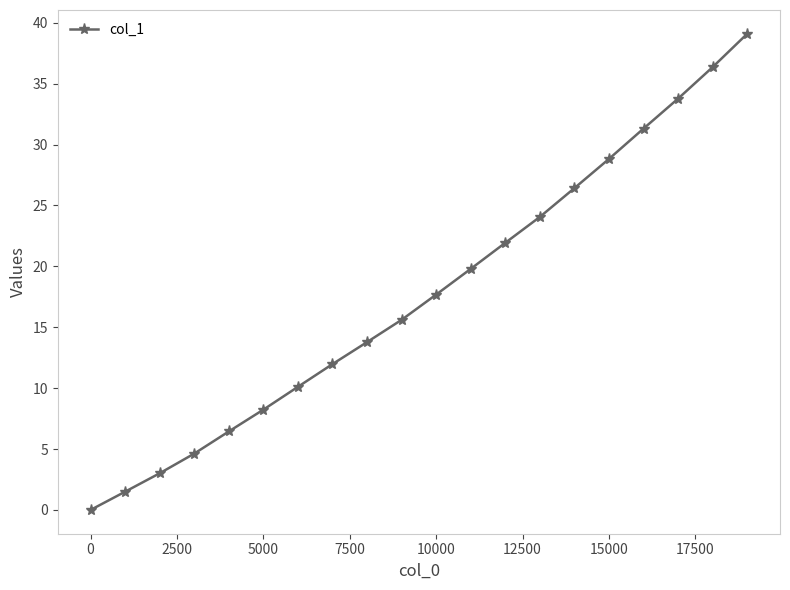

What is the value of the 9th point from the left?

13.8